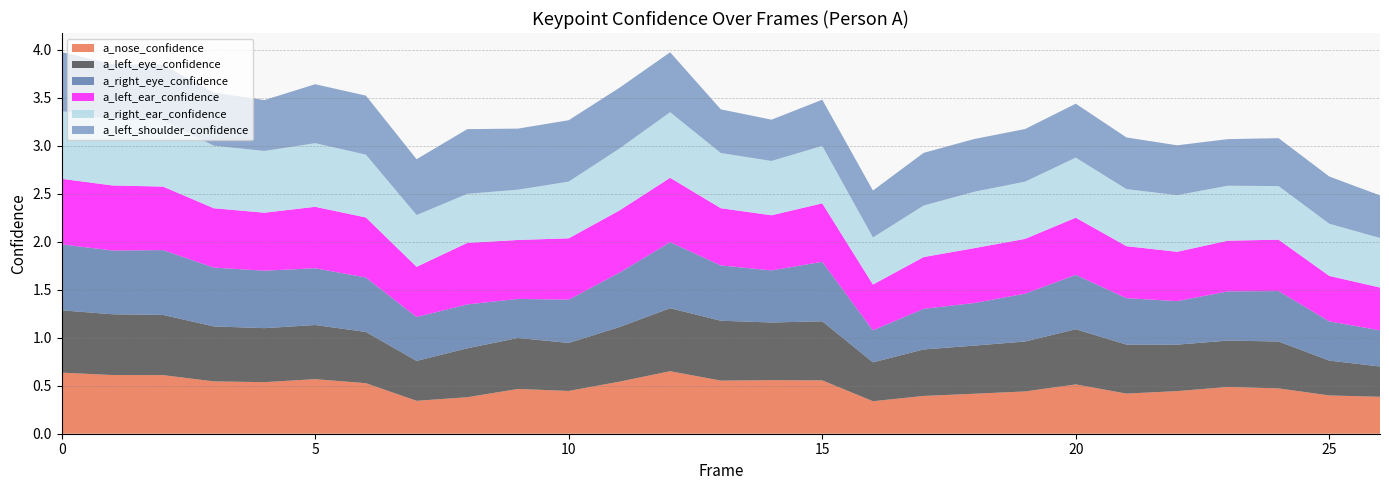

Reading left to right, transcribe all the data shown in this chart.

a_nose_confidence: 0=0.6	1=0.6	2=0.6	3=0.5	4=0.5	5=0.6	6=0.5	7=0.3	8=0.4	9=0.5	10=0.4	11=0.5	12=0.7	13=0.6	14=0.6	15=0.6	16=0.3	17=0.4	18=0.4	19=0.4	20=0.5	21=0.4	22=0.4	23=0.5	24=0.5	25=0.4	26=0.4
a_left_eye_confidence: 0=0.6	1=0.6	2=0.6	3=0.6	4=0.6	5=0.6	6=0.5	7=0.4	8=0.5	9=0.5	10=0.5	11=0.6	12=0.7	13=0.6	14=0.6	15=0.6	16=0.4	17=0.5	18=0.5	19=0.5	20=0.6	21=0.5	22=0.5	23=0.5	24=0.5	25=0.4	26=0.3
a_right_eye_confidence: 0=0.7	1=0.7	2=0.7	3=0.6	4=0.6	5=0.6	6=0.6	7=0.5	8=0.5	9=0.4	10=0.5	11=0.6	12=0.7	13=0.6	14=0.5	15=0.6	16=0.3	17=0.4	18=0.4	19=0.5	20=0.6	21=0.5	22=0.5	23=0.5	24=0.5	25=0.4	26=0.4
a_left_ear_confidence: 0=0.7	1=0.7	2=0.7	3=0.6	4=0.6	5=0.6	6=0.6	7=0.5	8=0.6	9=0.6	10=0.6	11=0.6	12=0.7	13=0.6	14=0.6	15=0.6	16=0.5	17=0.5	18=0.6	19=0.6	20=0.6	21=0.5	22=0.5	23=0.5	24=0.5	25=0.5	26=0.4
a_right_ear_confidence: 0=0.7	1=0.7	2=0.7	3=0.7	4=0.6	5=0.7	6=0.7	7=0.5	8=0.5	9=0.5	10=0.6	11=0.6	12=0.7	13=0.6	14=0.6	15=0.6	16=0.5	17=0.5	18=0.6	19=0.6	20=0.6	21=0.6	22=0.6	23=0.6	24=0.6	25=0.5	26=0.5
a_left_shoulder_confidence: 0=0.6	1=0.6	2=0.6	3=0.6	4=0.5	5=0.6	6=0.6	7=0.6	8=0.7	9=0.6	10=0.6	11=0.6	12=0.6	13=0.5	14=0.4	15=0.5	16=0.5	17=0.5	18=0.5	19=0.5	20=0.6	21=0.5	22=0.5	23=0.5	24=0.5	25=0.5	26=0.4